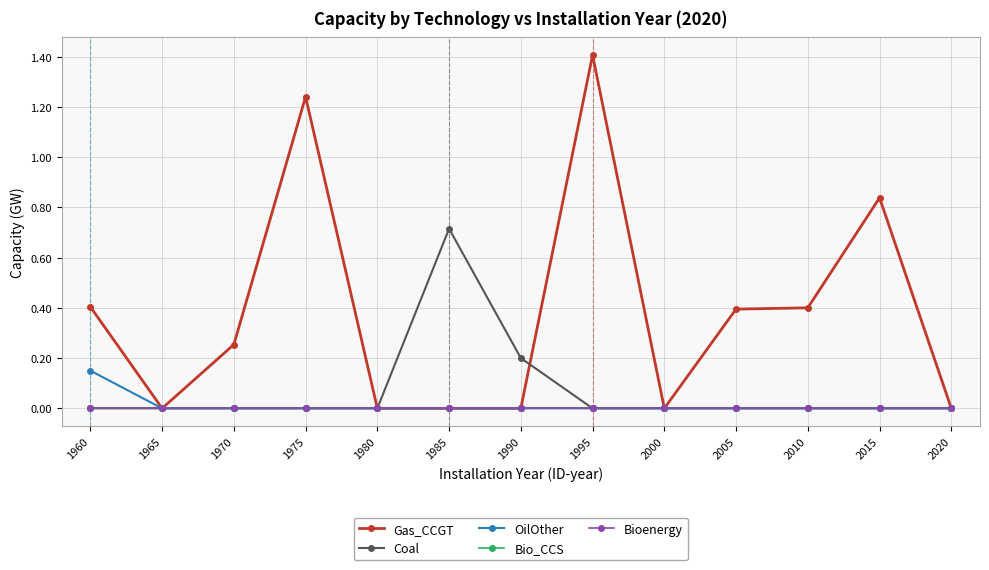

Does the chart have visible grid lines?

Yes